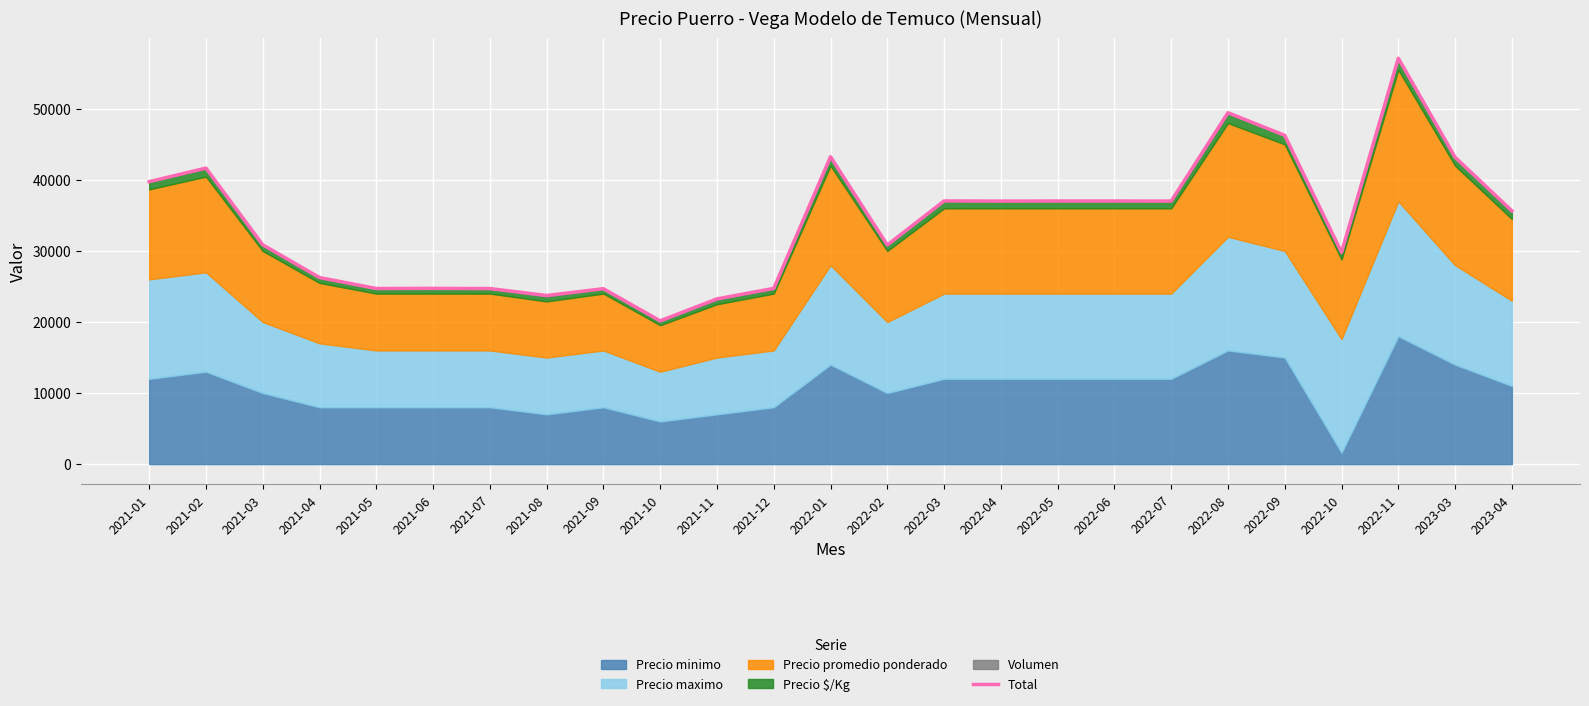

Where does the data first go above 35648?

2021-01